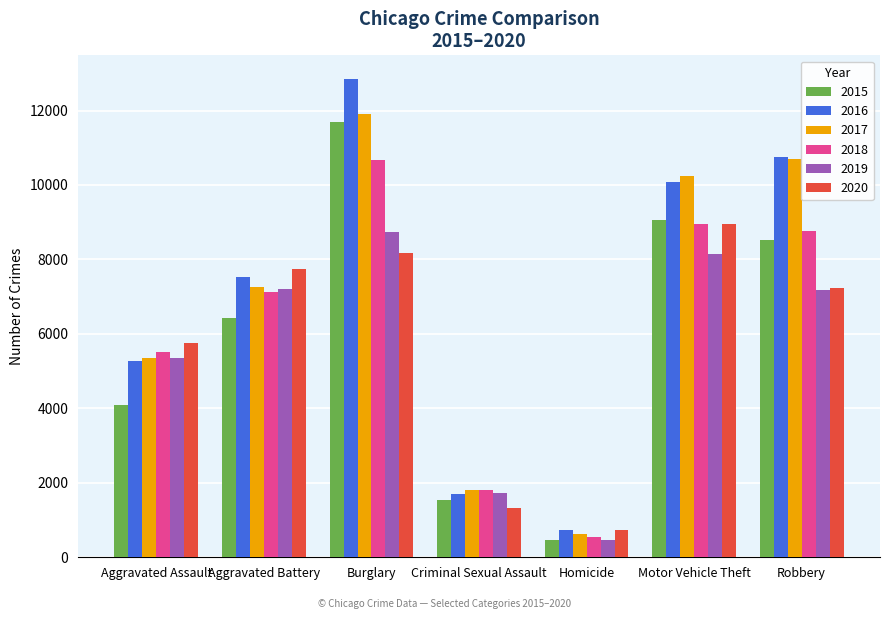

What is the sum of all 2015 values?

41786